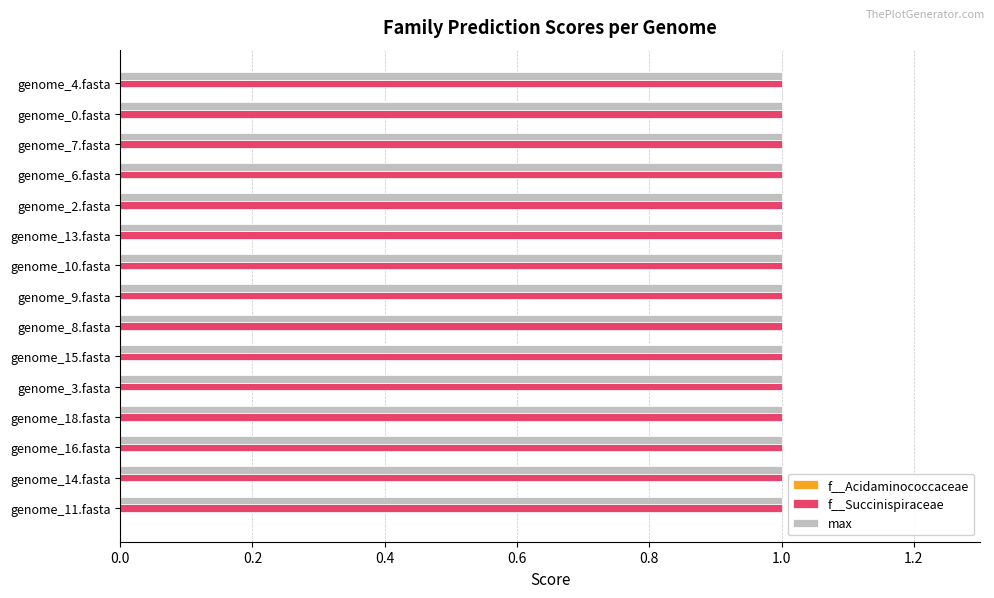

What is the average value of the max series?

1